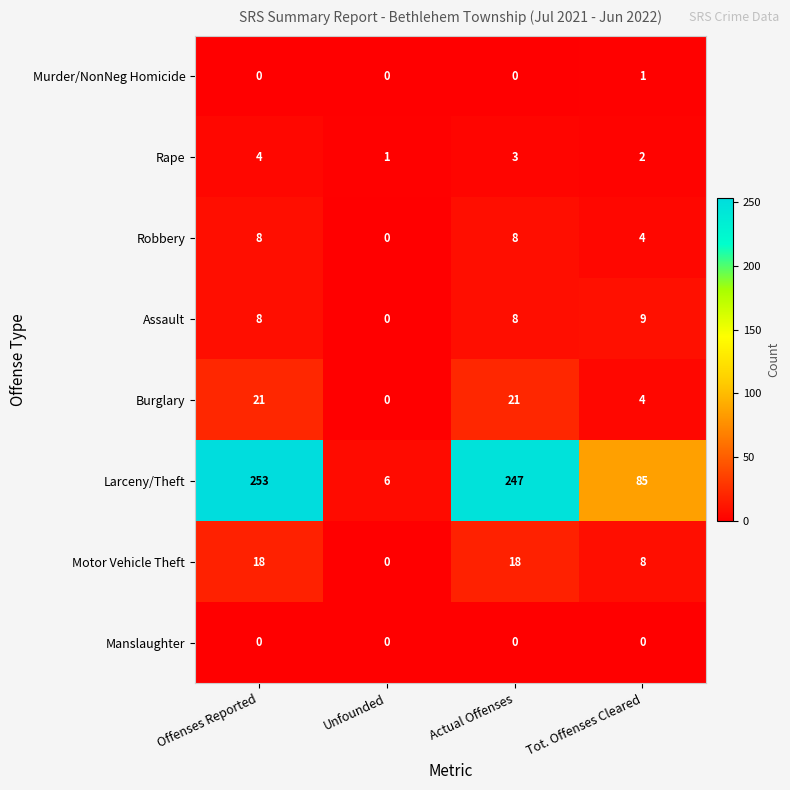

What is the maximum value shown in the chart?

253